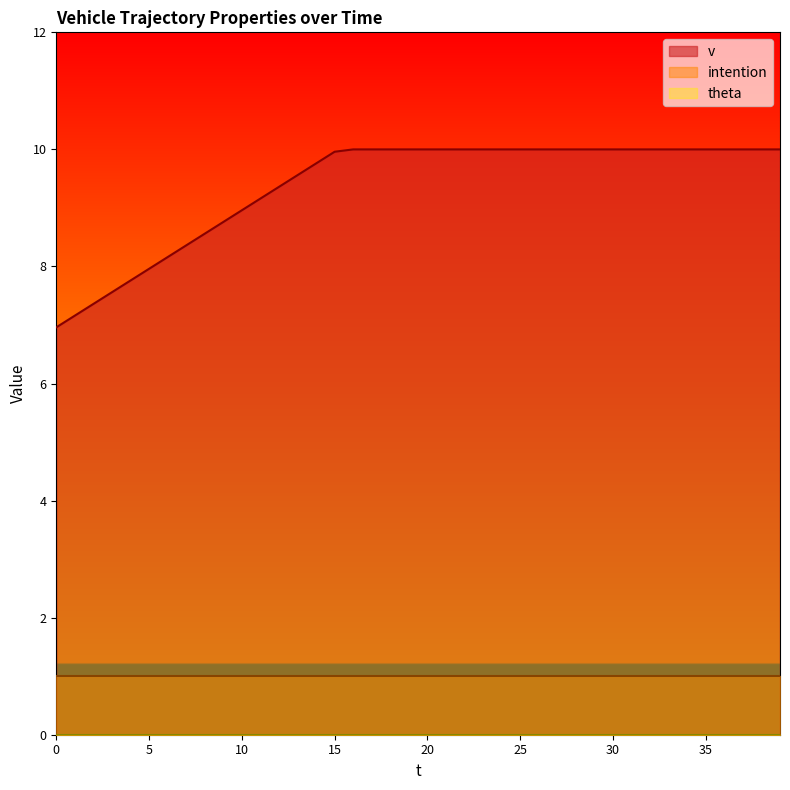

Which series has the largest total across all categories?

v